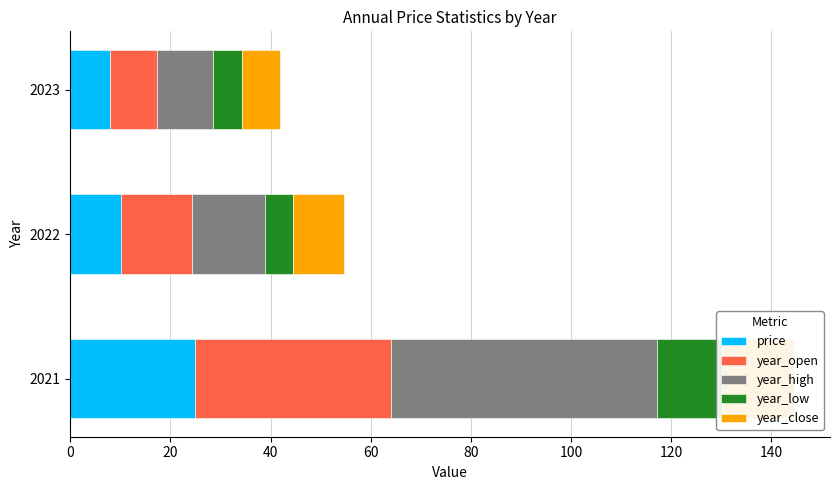

Is it true that year_open equals 19.1 at 2022?

False